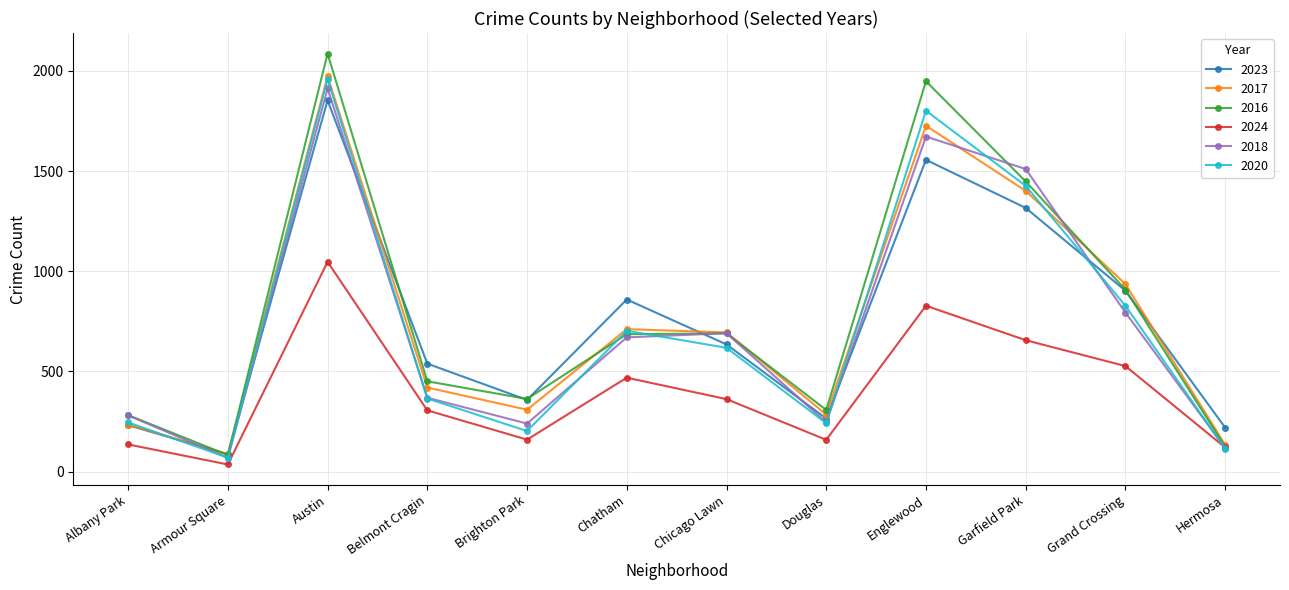

Is it true that 2016 equals 124 at Hermosa?

True